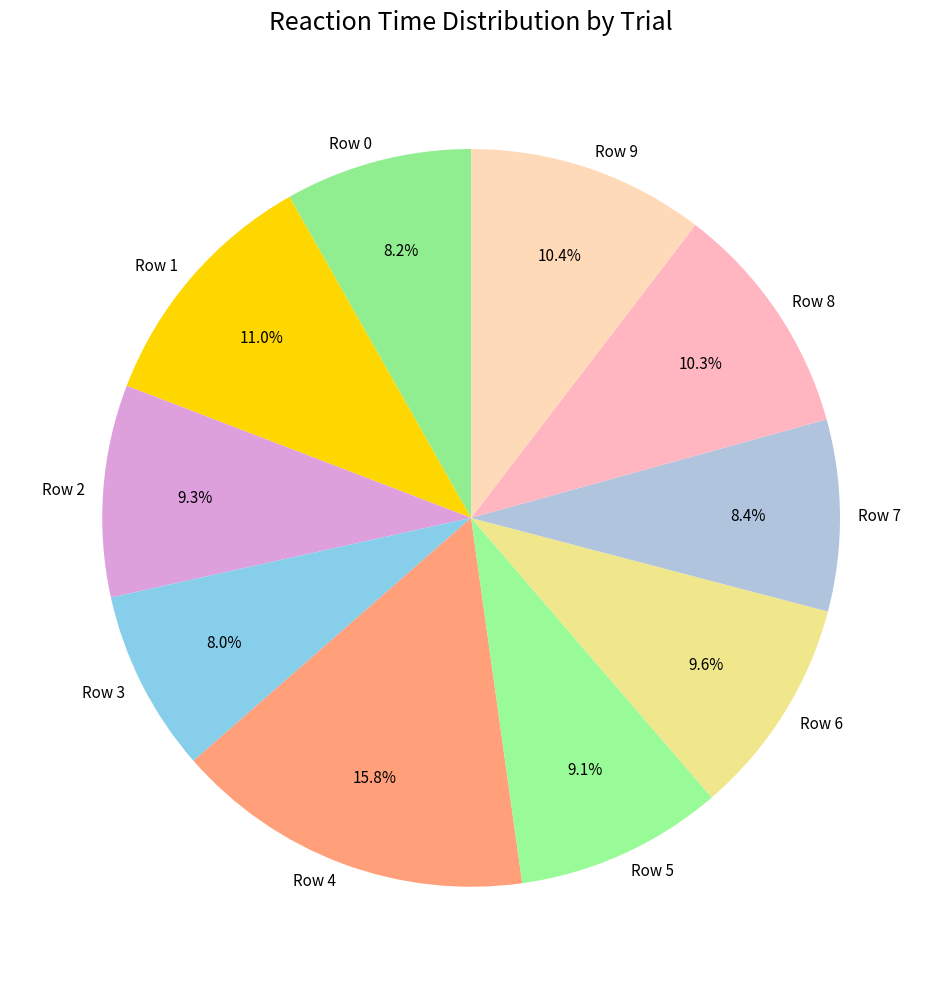

The Row 4 slice represents 23% of the pie. True or false?

False